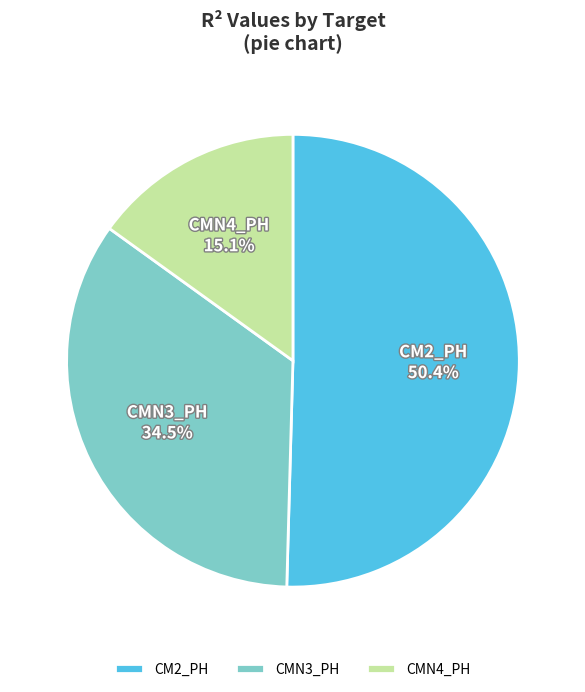

Which category has the biggest portion of the pie?

CM2_PH